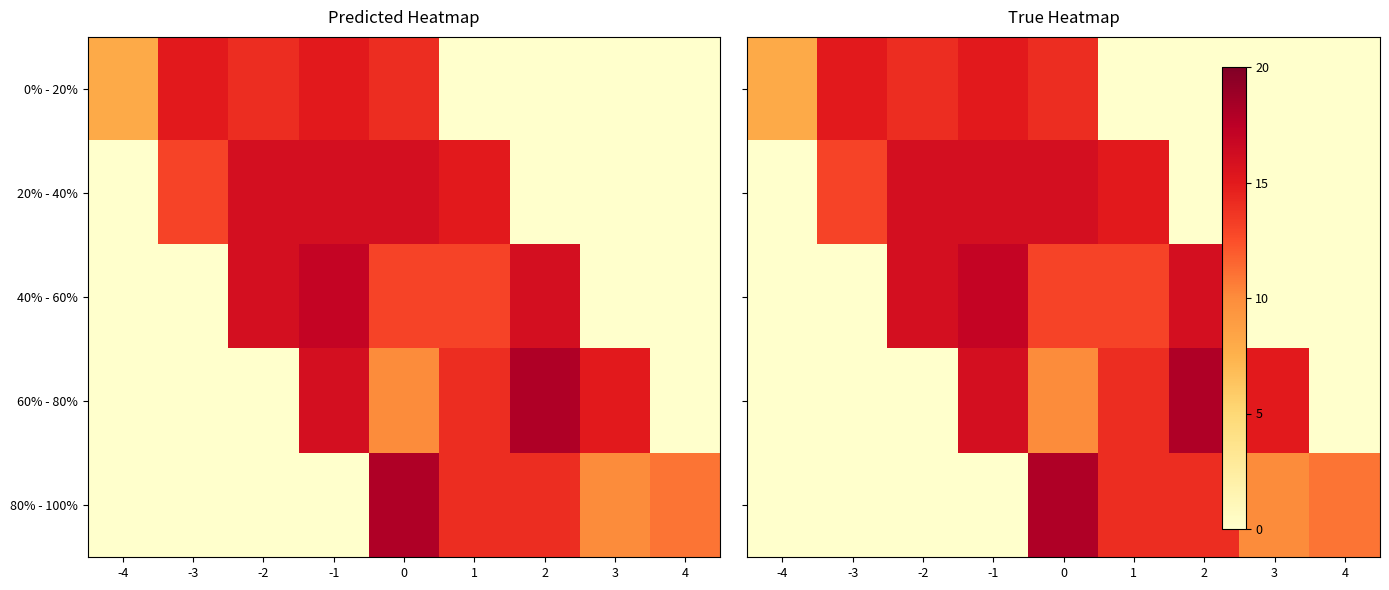

True or false: 60% - 80% has a value of 4 at 0.

False